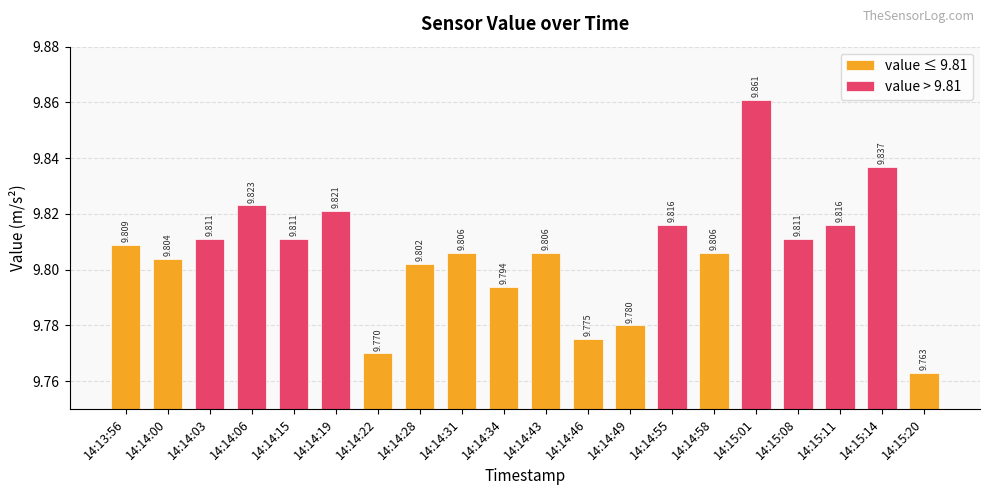

List the labels in order of value, largest first.

14:15:01, 14:15:14, 14:14:06, 14:14:19, 14:14:55, 14:15:11, 14:14:03, 14:14:15, 14:15:08, 14:13:56, 14:14:31, 14:14:43, 14:14:58, 14:14:00, 14:14:28, 14:14:34, 14:14:49, 14:14:46, 14:14:22, 14:15:20